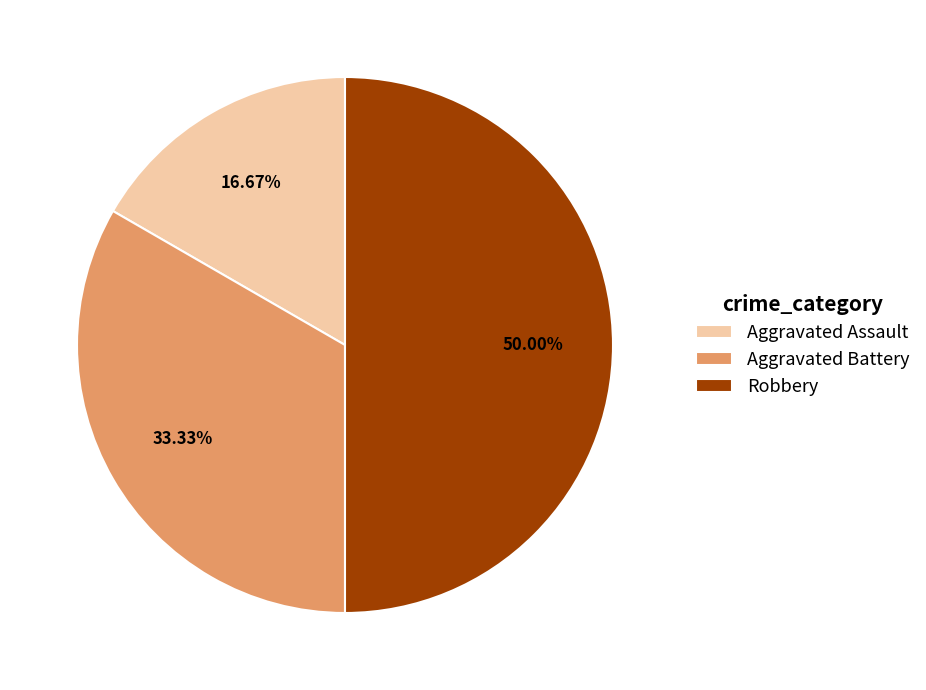

Rank the categories by value from lowest to highest.

Aggravated Assault, Aggravated Battery, Robbery